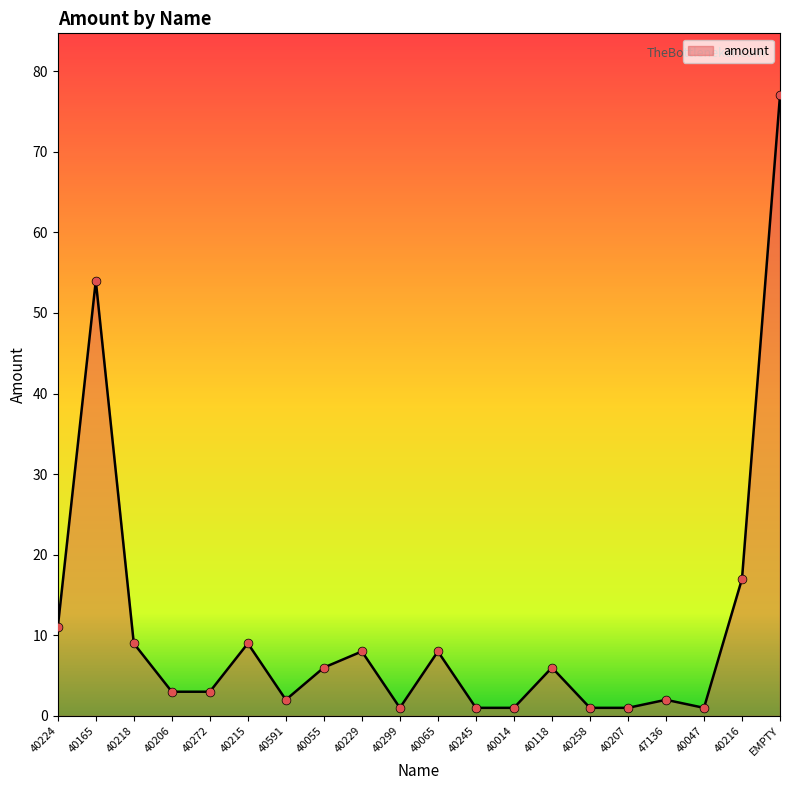

What is the ratio of the value at 40272 to the value at 40207?

3.0